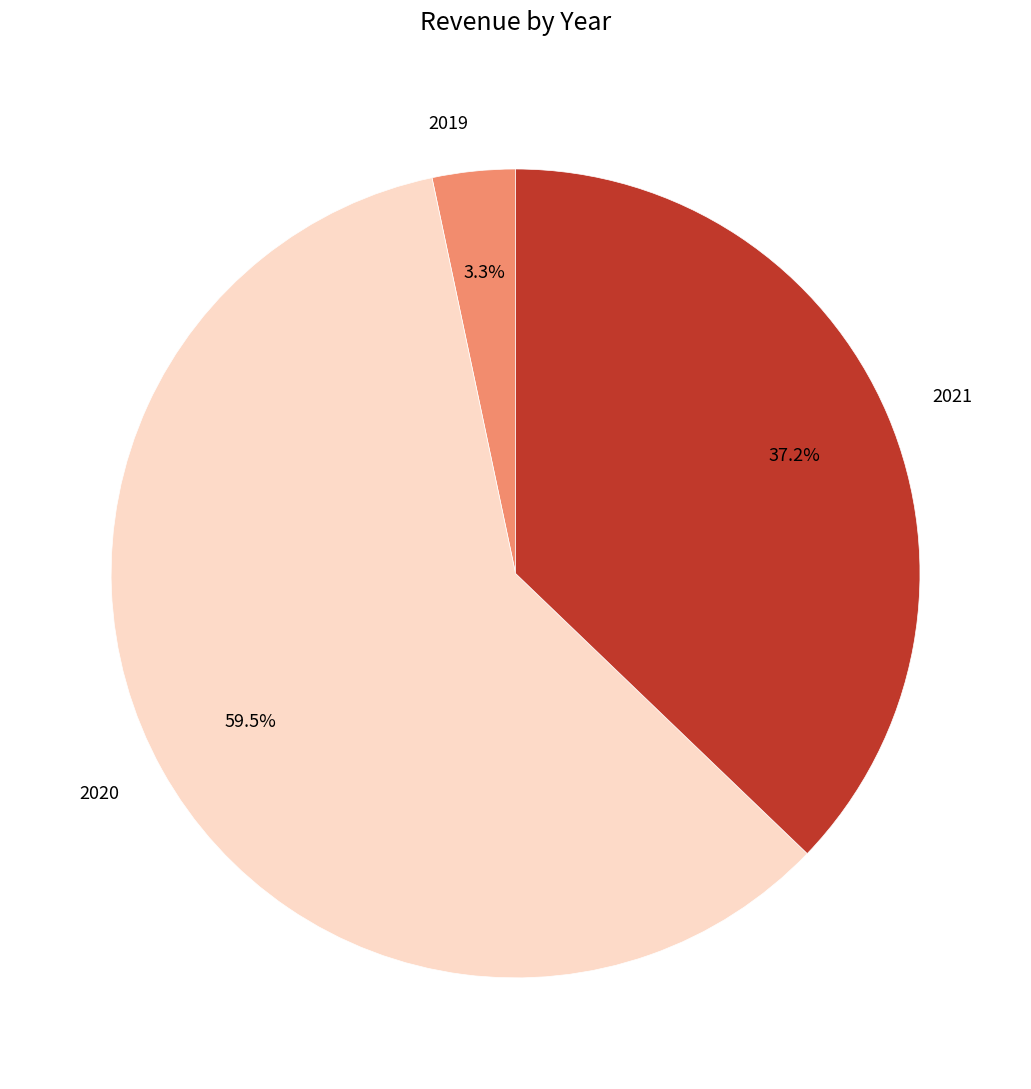

Rank the categories by value from lowest to highest.

2019, 2021, 2020